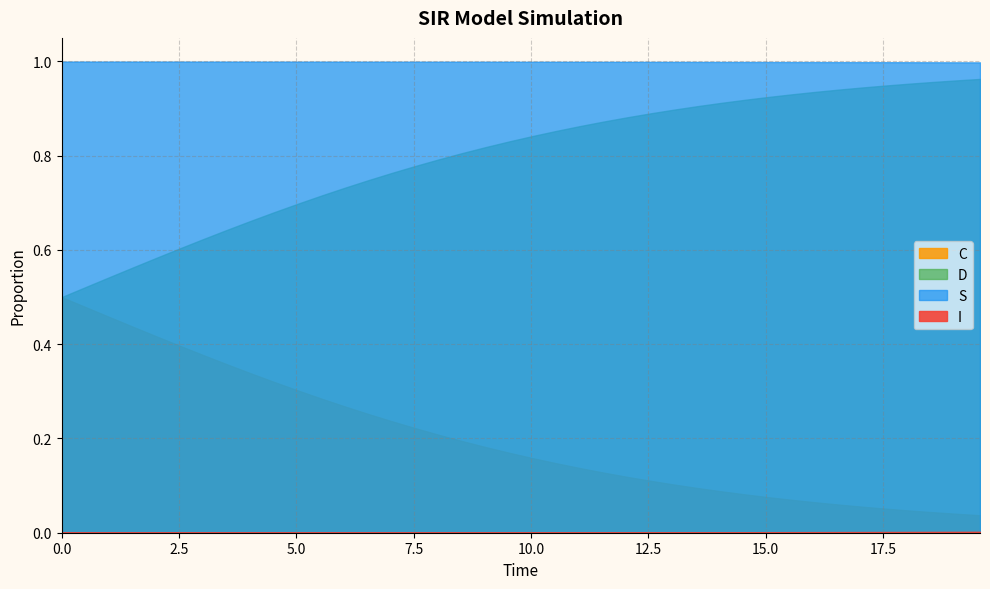

Rank the series by their maximum value, from lowest to highest.

I, C, D, S